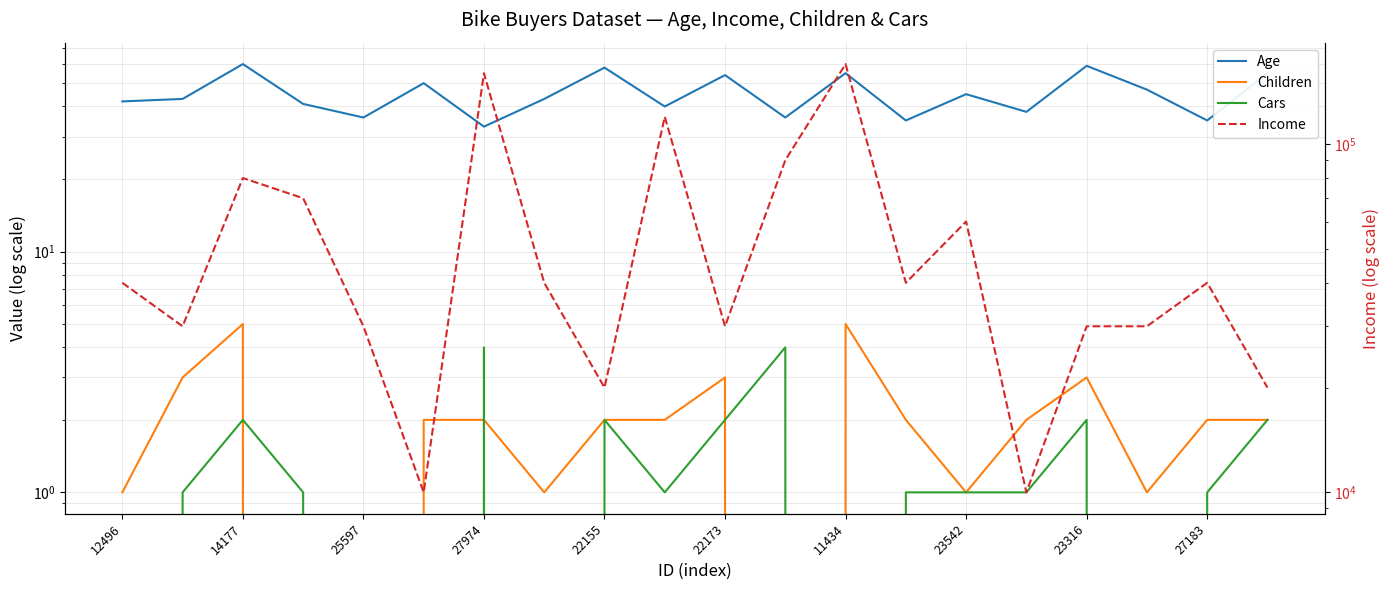

How many series are shown in this chart?

4